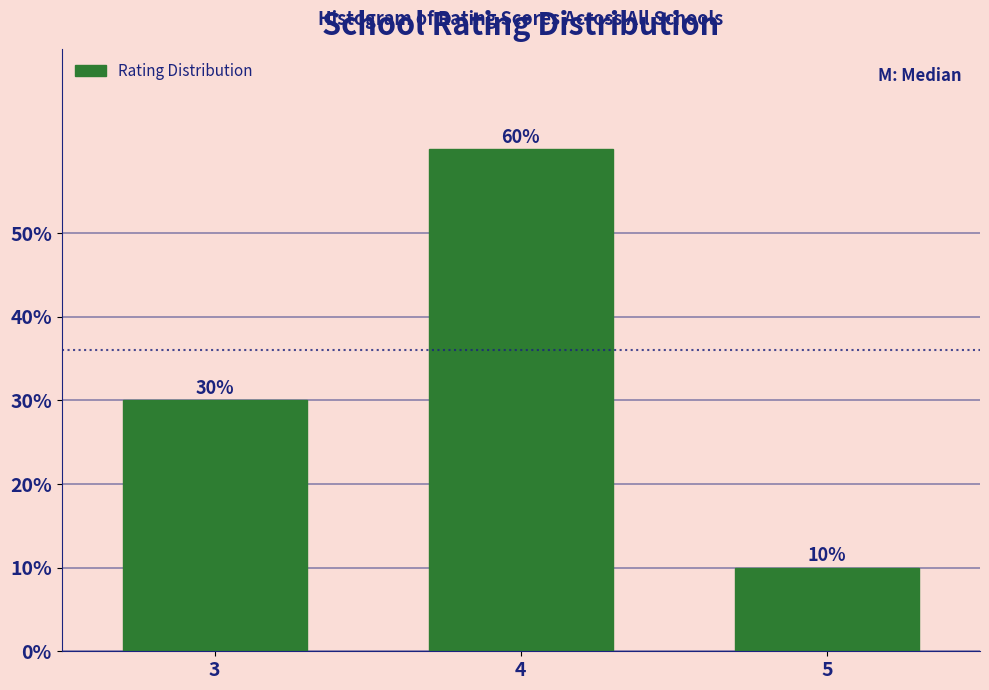

Reading left to right, list all the values displayed in this chart.

3=30	4=60	5=10